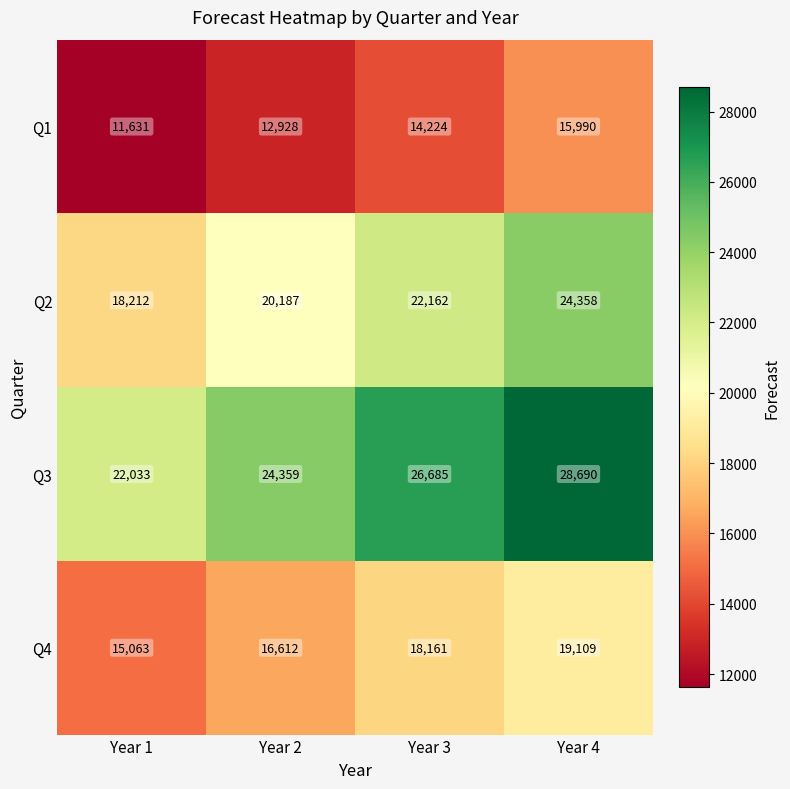

At how many categories does at least one series exceed 14757?

4